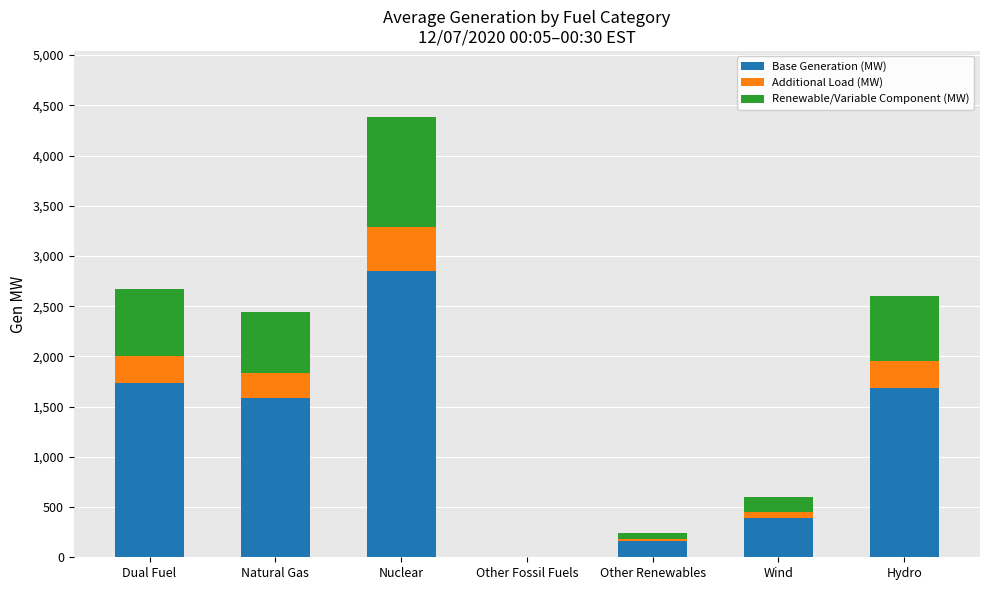

What is the total value across all series at Nuclear?

4383.8